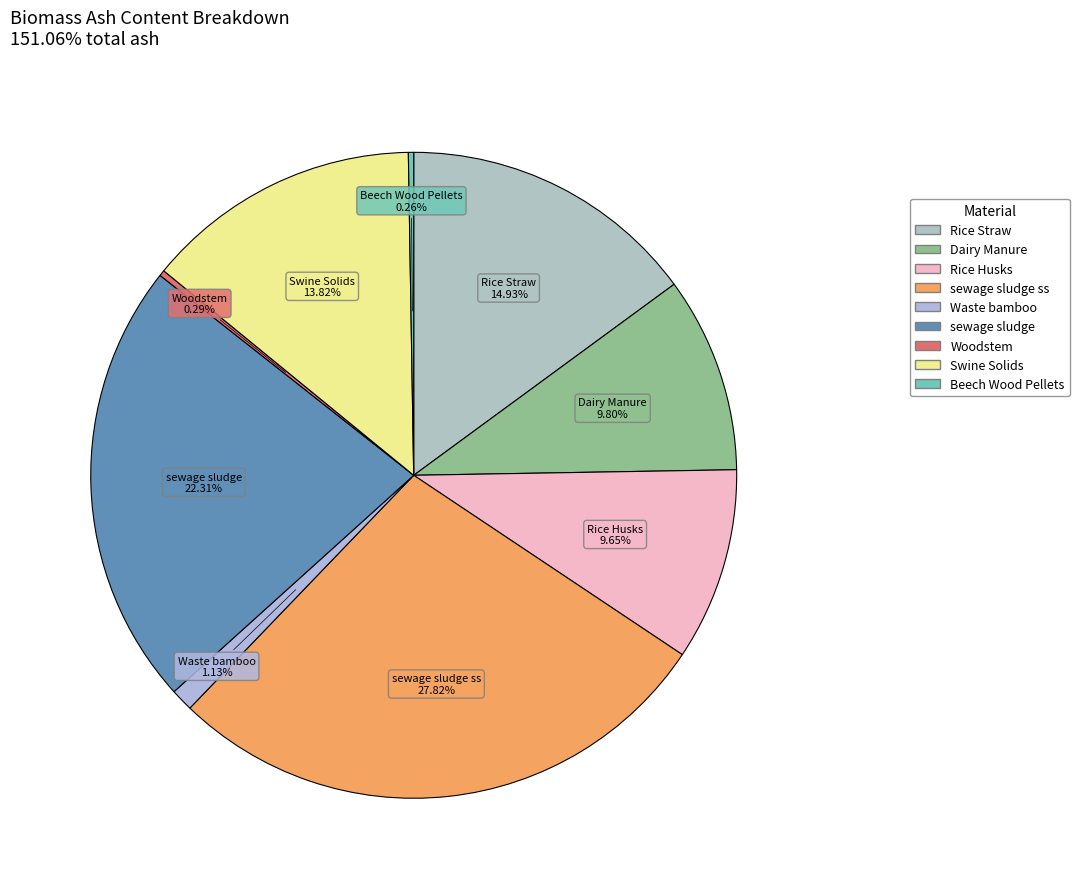

How many segments does this pie chart have?

9